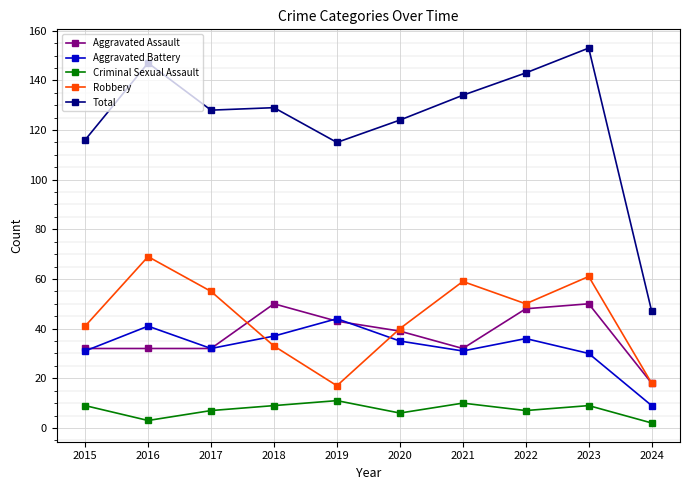

True or false: Total and Criminal Sexual Assault intersect in this chart.

False